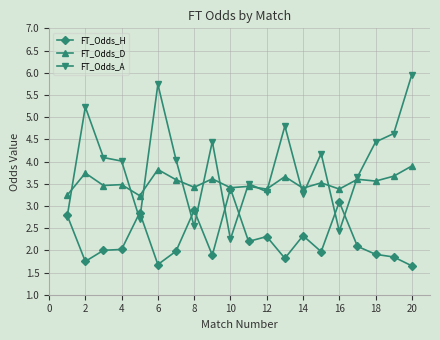

What is the sum of all FT_Odds_A values?

78.0